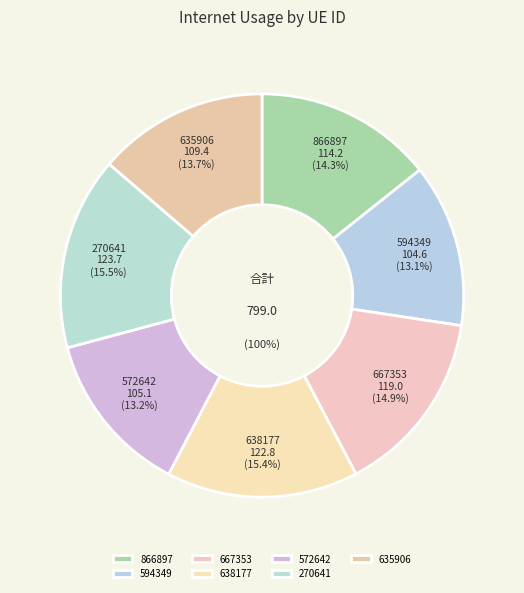

What percentage is the 635906 slice, to the nearest percent?

14%